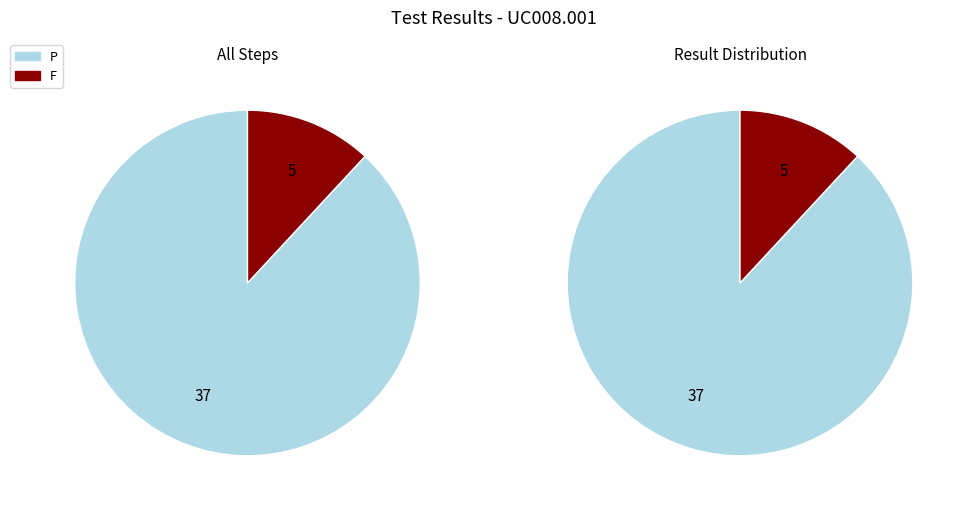

What percentage is the P slice, to the nearest percent?

88%